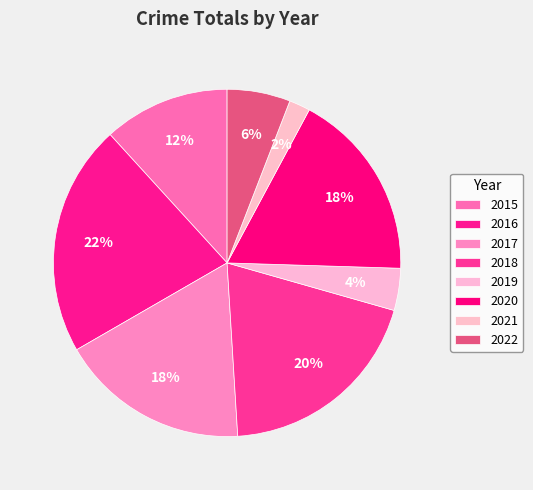

True or false: 2019 accounts for 4% of the total.

True